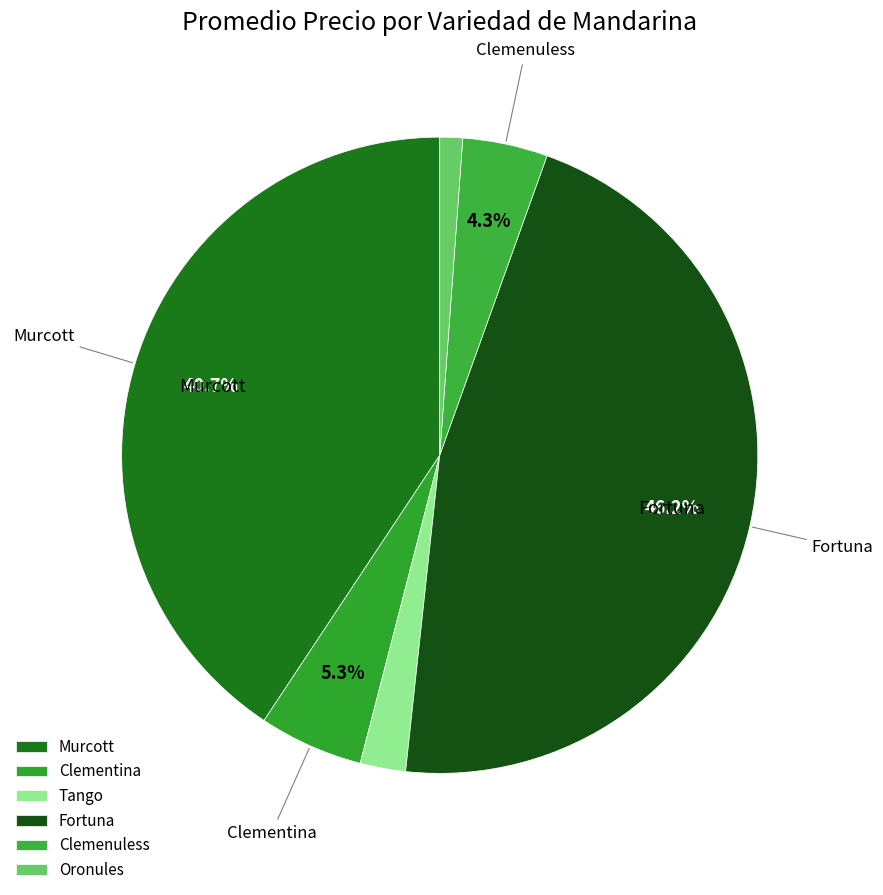

Rank the categories by value from highest to lowest.

Fortuna, Murcott, Clementina, Clemenuless, Tango, Oronules